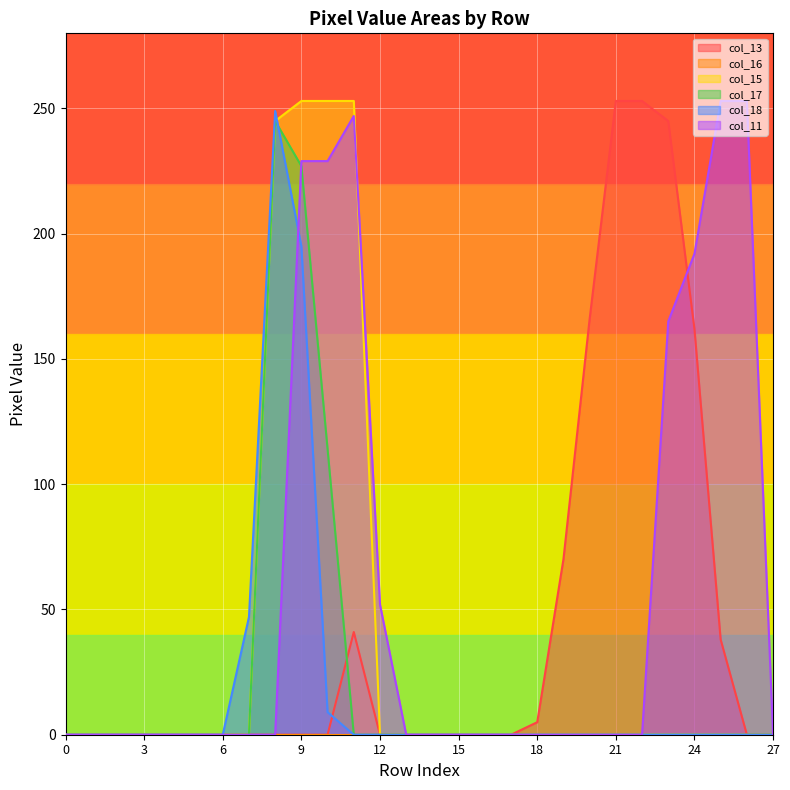

Reading left to right, what are all the values shown in this chart?

col_13: 0=0	1=0	2=0	3=0	4=0	5=0	6=0	7=0	8=0	9=0	10=0	11=41	12=0	13=0	14=0	15=0	16=0	17=0	18=5	19=70	20=166	21=253	22=253	23=245	24=162	25=38	26=0	27=0
col_15: 0=0	1=0	2=0	3=0	4=0	5=0	6=0	7=0	8=245	9=253	10=253	11=253	12=0	13=0	14=0	15=0	16=0	17=0	18=0	19=0	20=0	21=0	22=0	23=0	24=0	25=0	26=0	27=0
col_17: 0=0	1=0	2=0	3=0	4=0	5=0	6=0	7=0	8=245	9=227	10=114	11=0	12=0	13=0	14=0	15=0	16=0	17=0	18=0	19=0	20=0	21=0	22=0	23=0	24=0	25=0	26=0	27=0
col_18: 0=0	1=0	2=0	3=0	4=0	5=0	6=0	7=47	8=249	9=195	10=9	11=0	12=0	13=0	14=0	15=0	16=0	17=0	18=0	19=0	20=0	21=0	22=0	23=0	24=0	25=0	26=0	27=0
col_11: 0=0	1=0	2=0	3=0	4=0	5=0	6=0	7=0	8=0	9=229	10=229	11=247	12=52	13=0	14=0	15=0	16=0	17=0	18=0	19=0	20=0	21=0	22=0	23=165	24=192	25=253	26=253	27=0